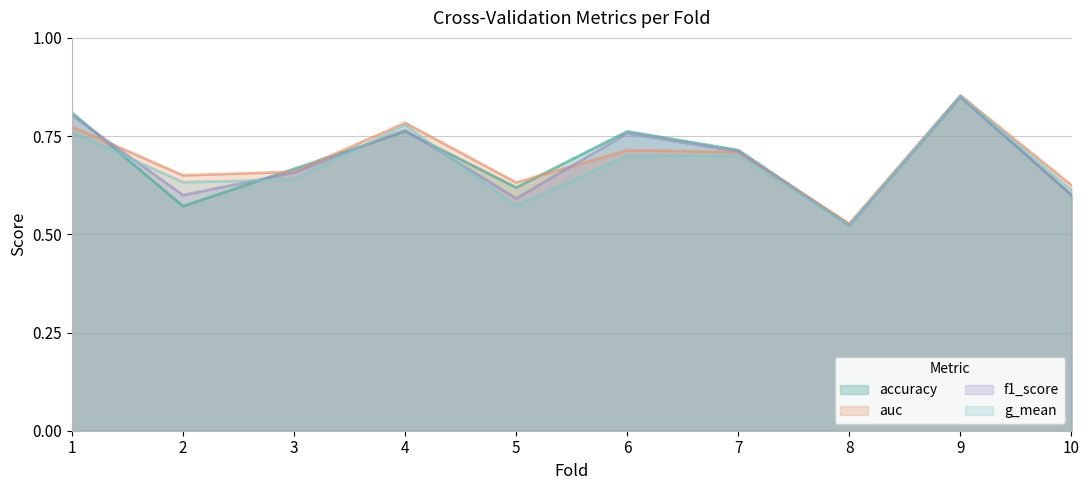

The value of accuracy at 2 is 0.6. True or false?

True